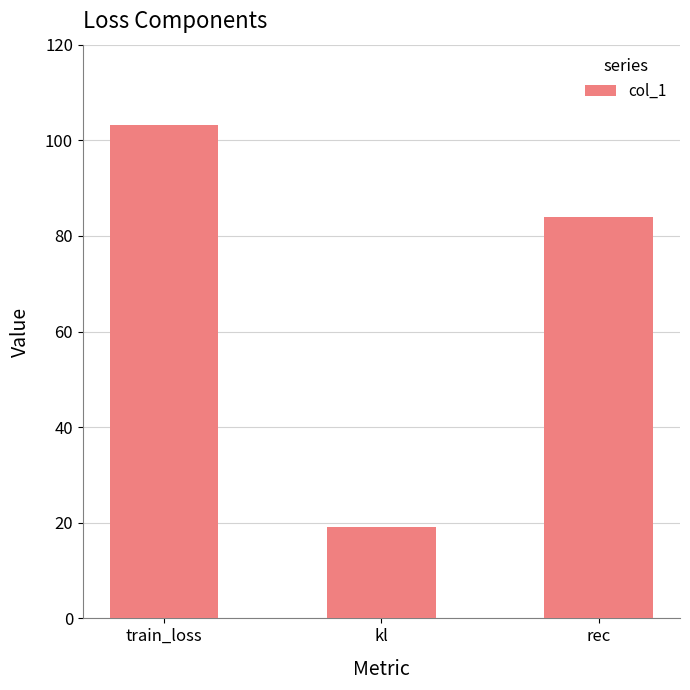

What is the minimum value shown in the chart?

19.2